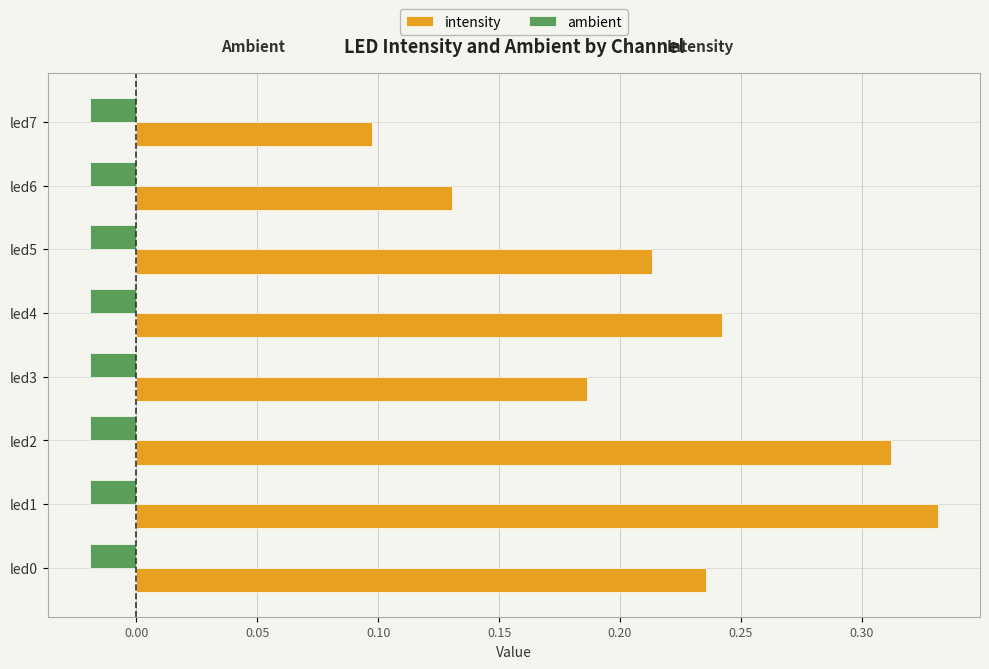

What is the sum of the intensity values at led2 and led6?

0.4